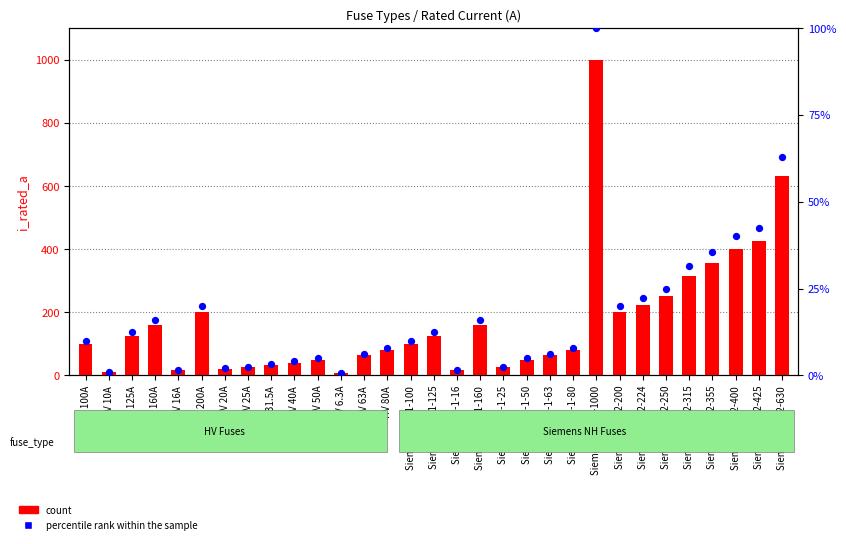

Which series has the widest spread of Y values?

count